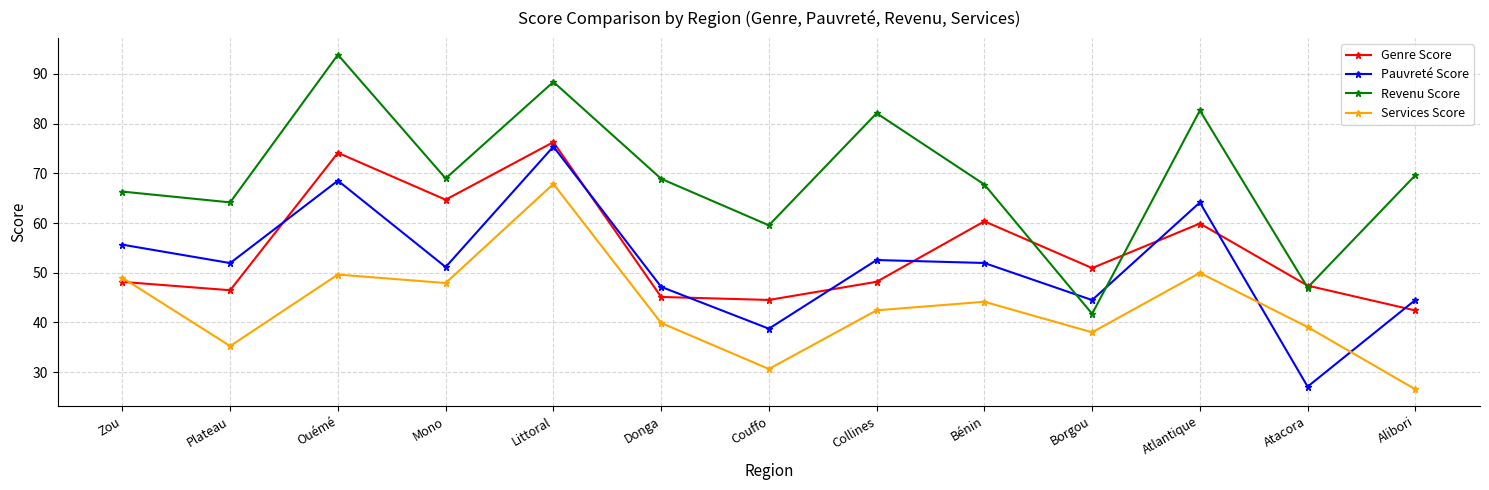

After their last crossing, which series has the higher values: Genre Score or Pauvreté Score?

Pauvreté Score